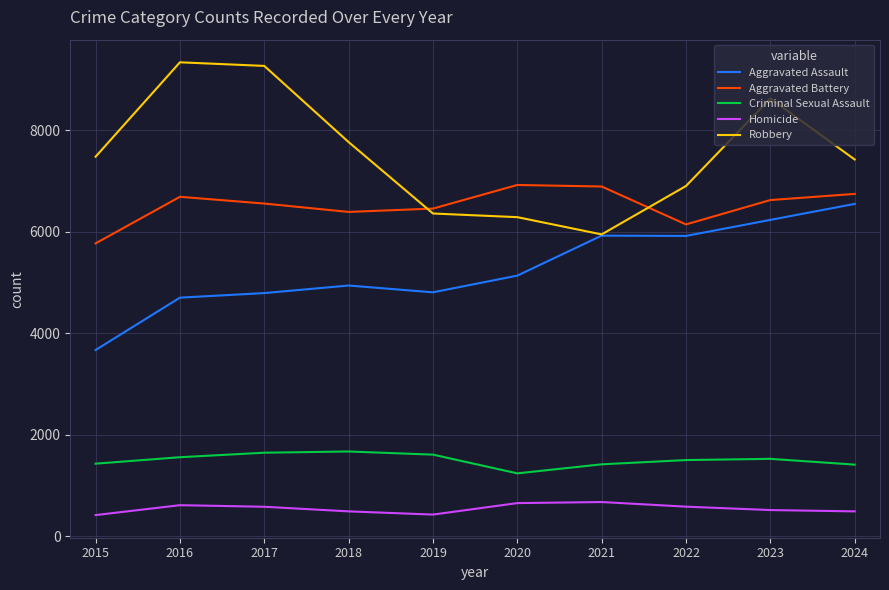

Does the chart display data point markers on the line(s)?

No